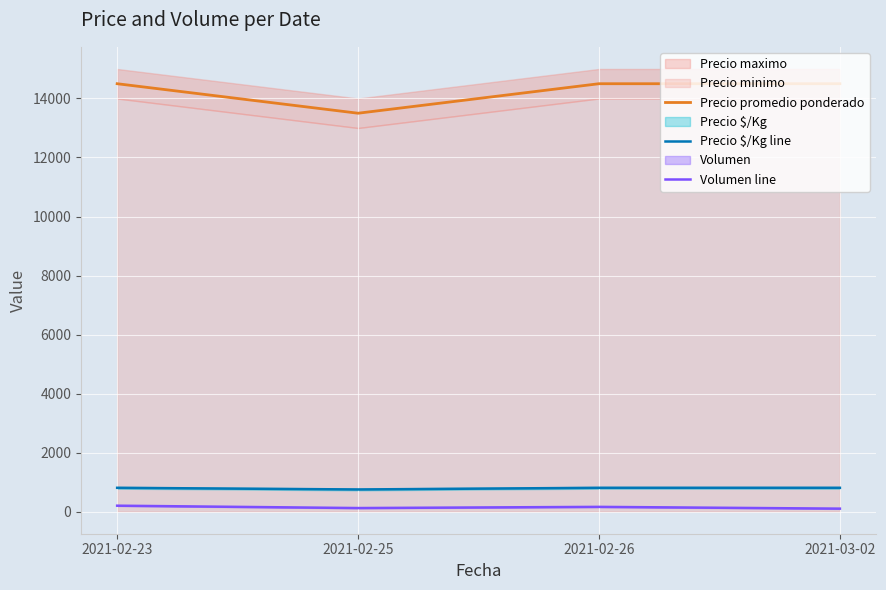

Reading right to left, transcribe all the data shown in this chart.

Precio promedio ponderado: 2021-03-02=14500	2021-02-26=14500	2021-02-25=13500	2021-02-23=14500
Precio $/Kg line: 2021-03-02=806	2021-02-26=806	2021-02-25=750	2021-02-23=806
Volumen line: 2021-03-02=100	2021-02-26=160	2021-02-25=120	2021-02-23=200